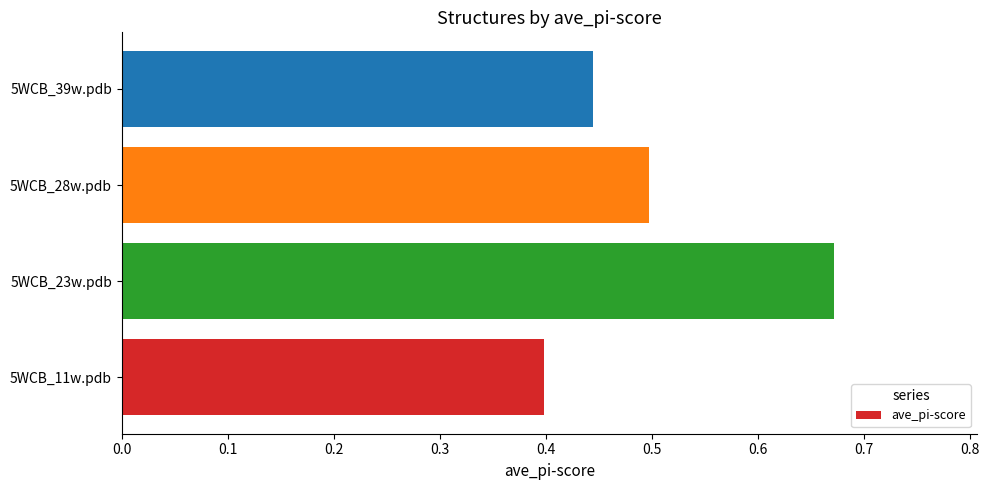

What is the sum of all values?

2.0